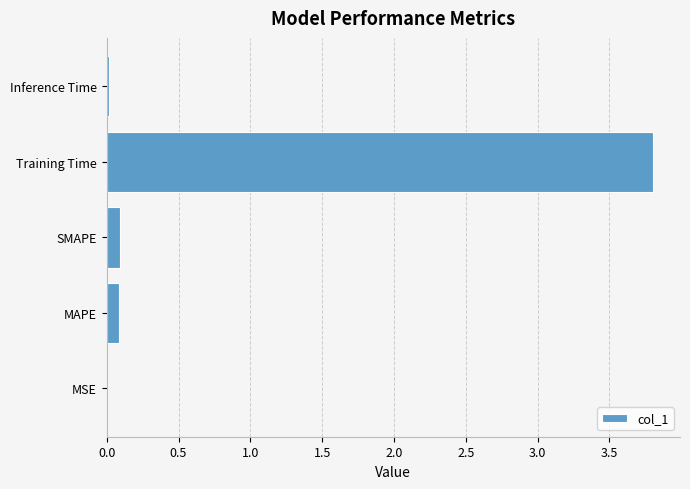

Which has a higher value, SMAPE or MSE?

SMAPE